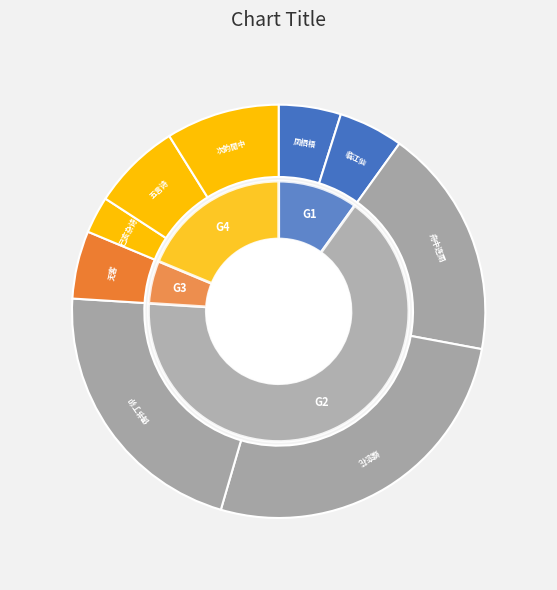

Combined, do 舟中连雨·漏天何日了 and 无客·今日了无客 account for over 50%?

No